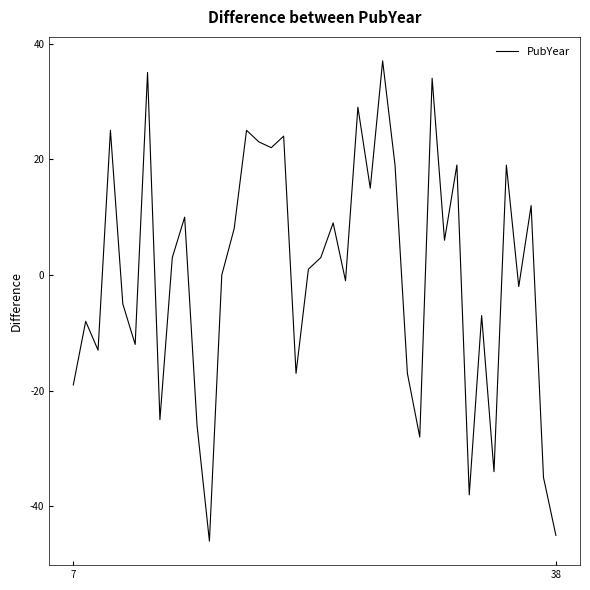

What is the maximum value shown in the chart?

37